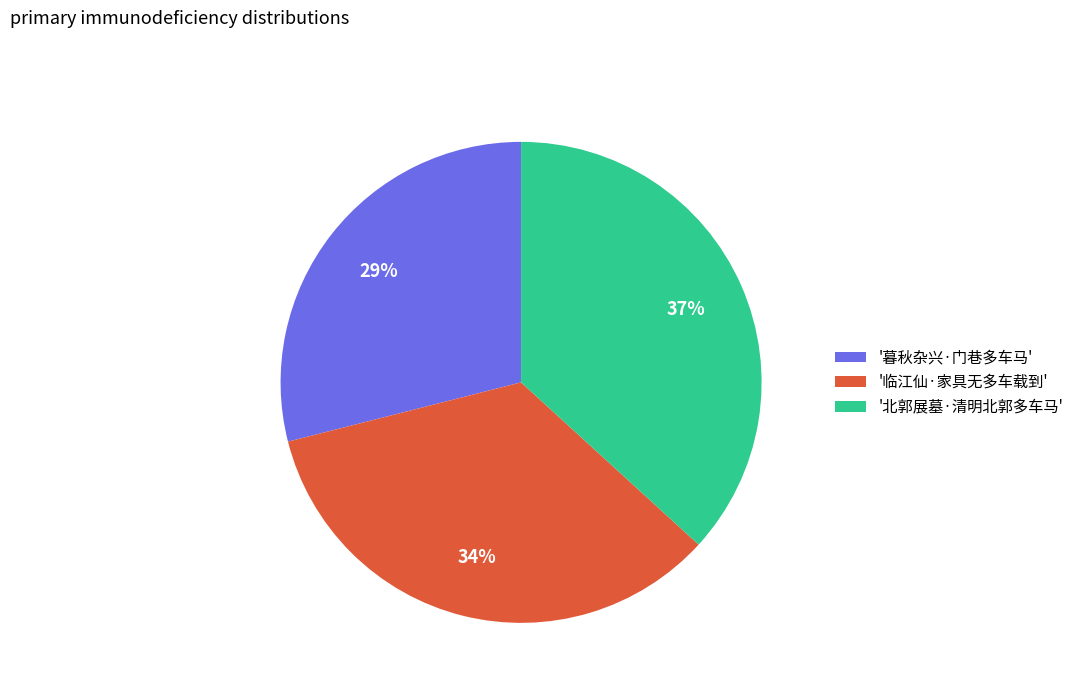

Which has a higher value, '临江仙·家具无多车载到' or '暮秋杂兴·门巷多车马'?

'临江仙·家具无多车载到'